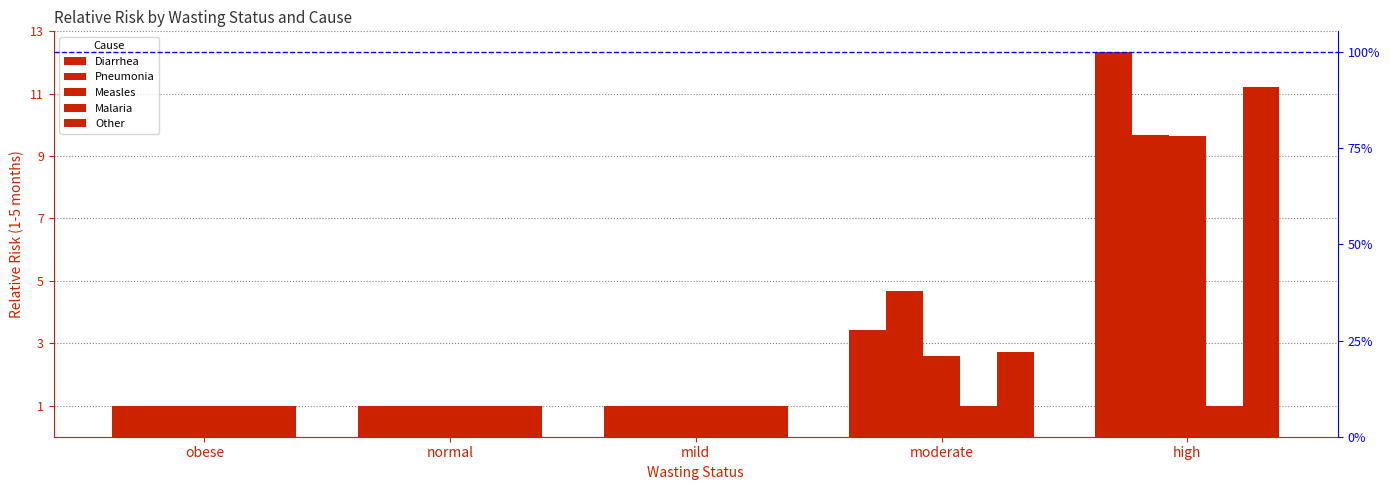

The value of Measles at mild is 1.0. True or false?

True